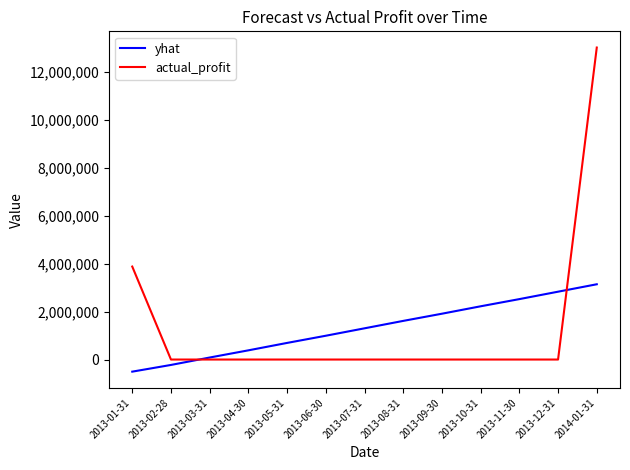

What is the difference between the highest and lowest values at 2013-06-30?

992702.3